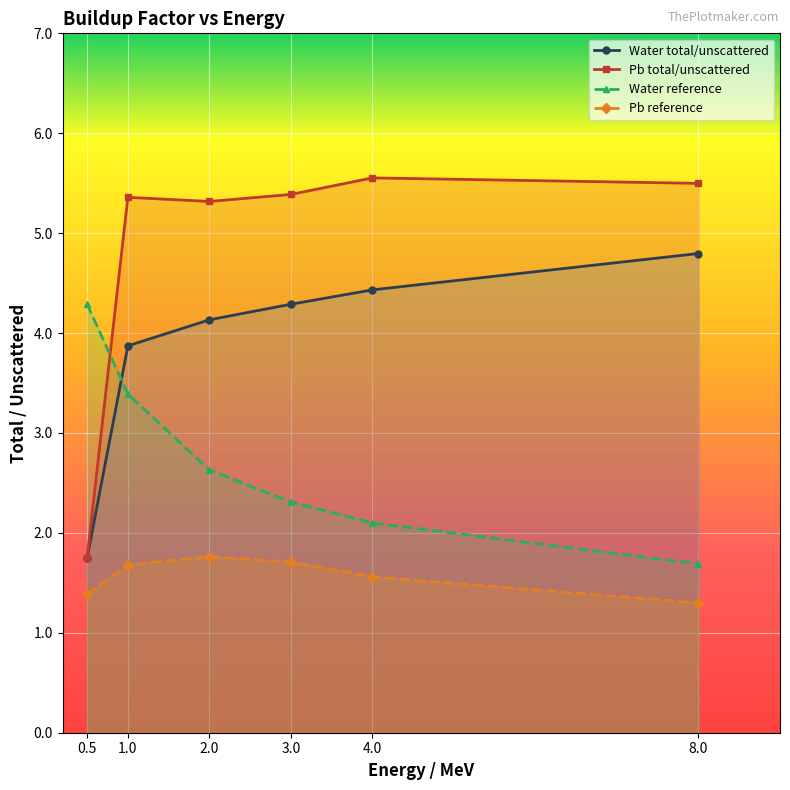

What is the sum of the Water total/unscattered values at 4.0 and 8.0?

9.2